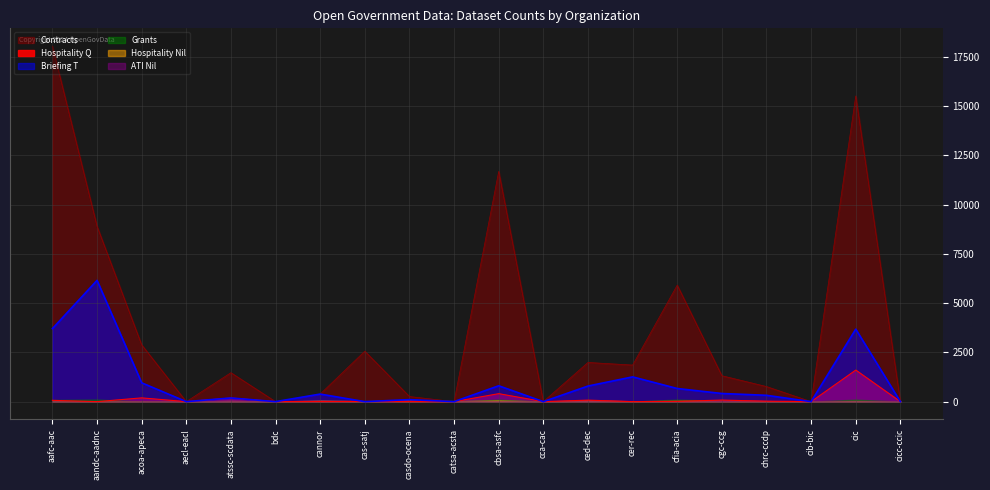

What is the sum of the contracts values at cic and bdc?

15515